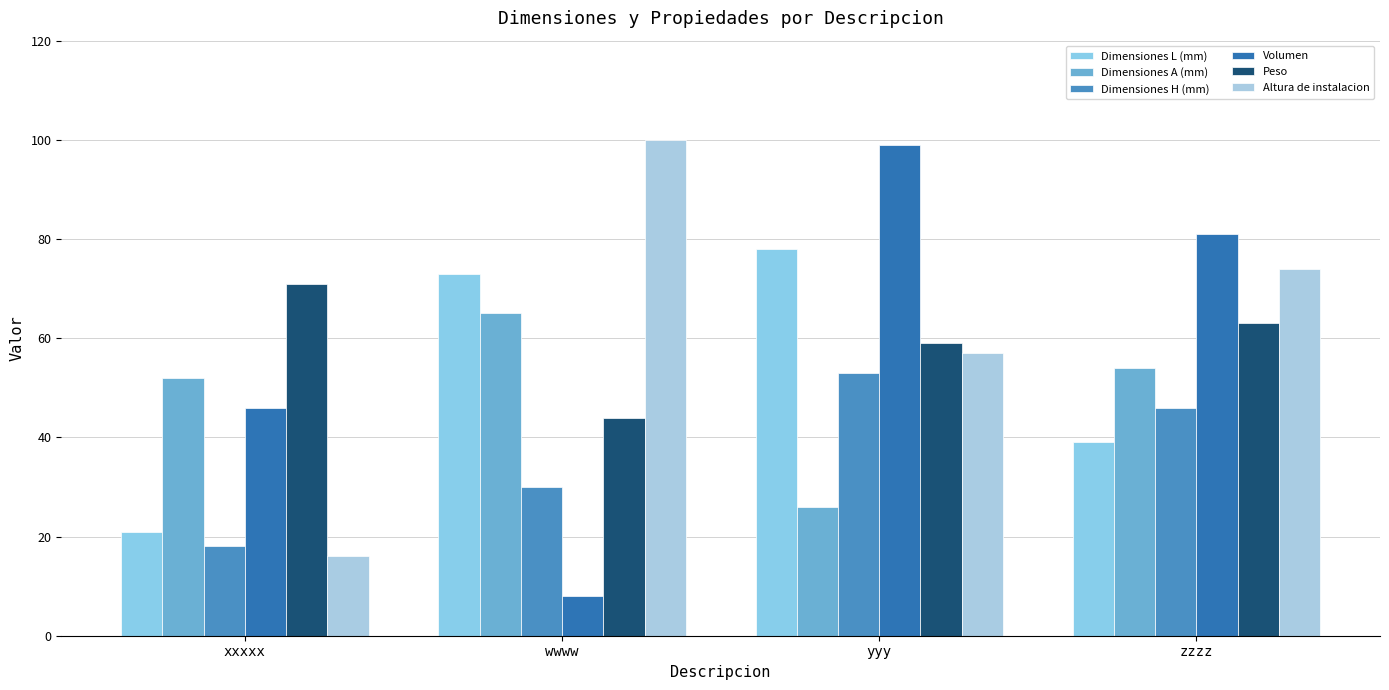

Are the bars horizontal?

No